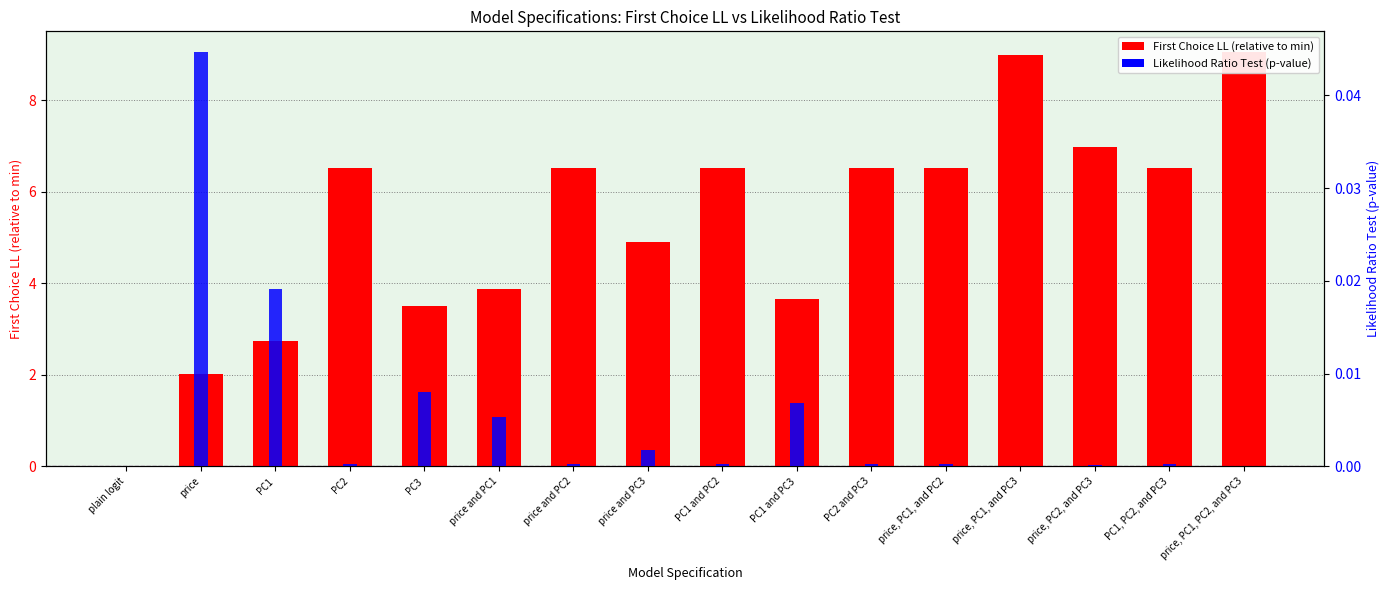

The First Choice LL (shifted) series shows 1.1 at price. True or false?

False